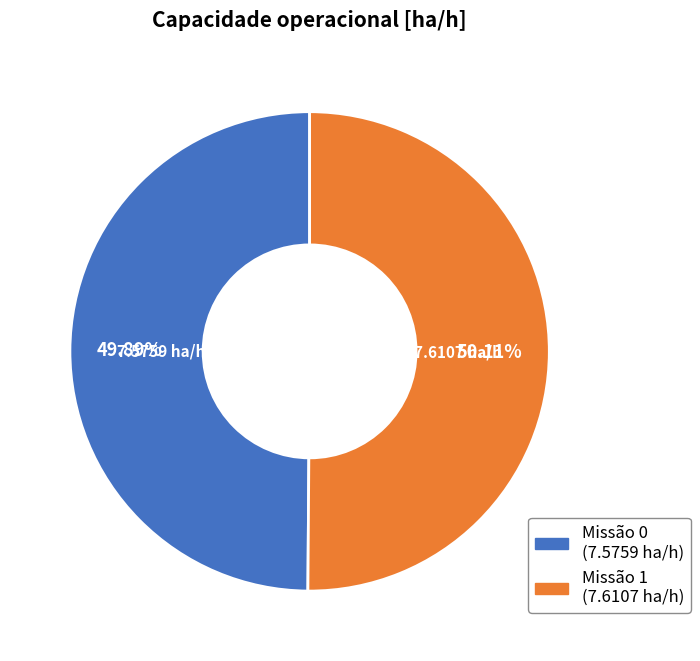

Is there a majority slice in this chart?

Yes